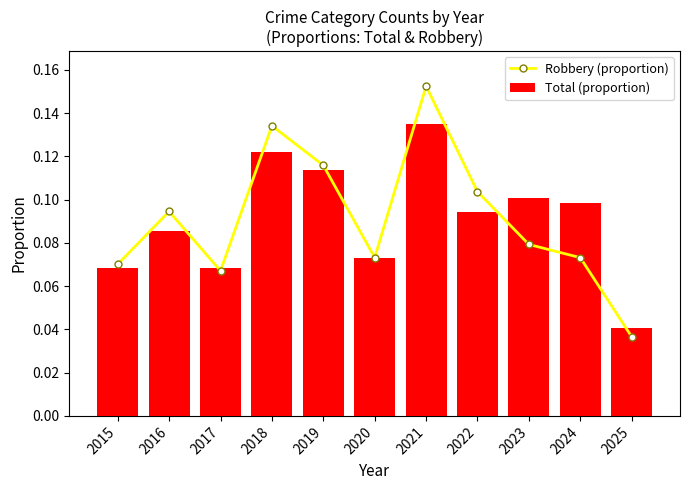

Is it true that Total (proportion) equals 0.1 at 2018?

True